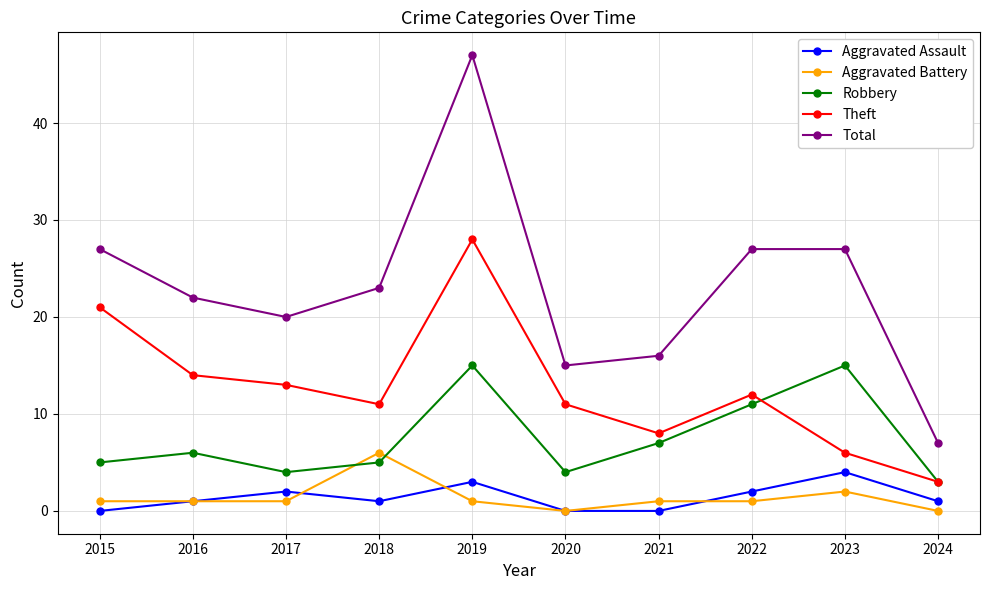

At which category is the sum across all series the highest?

2019